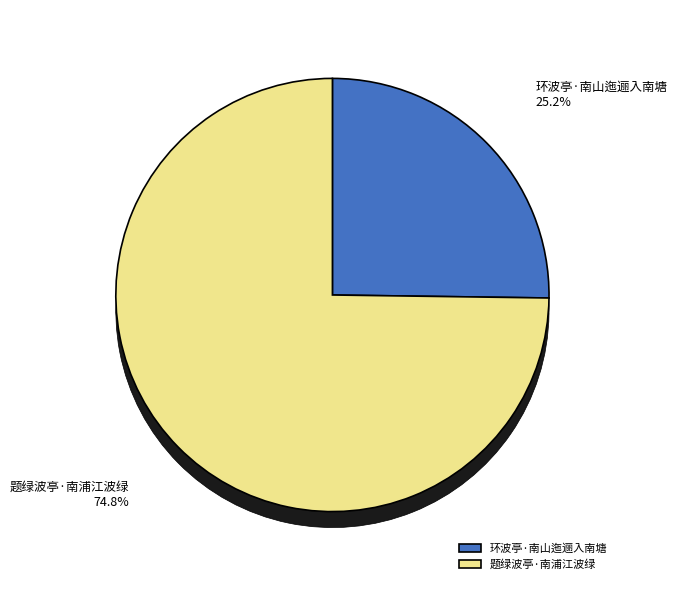

Which slice is the smallest?

环波亭·南山迤逦入南塘